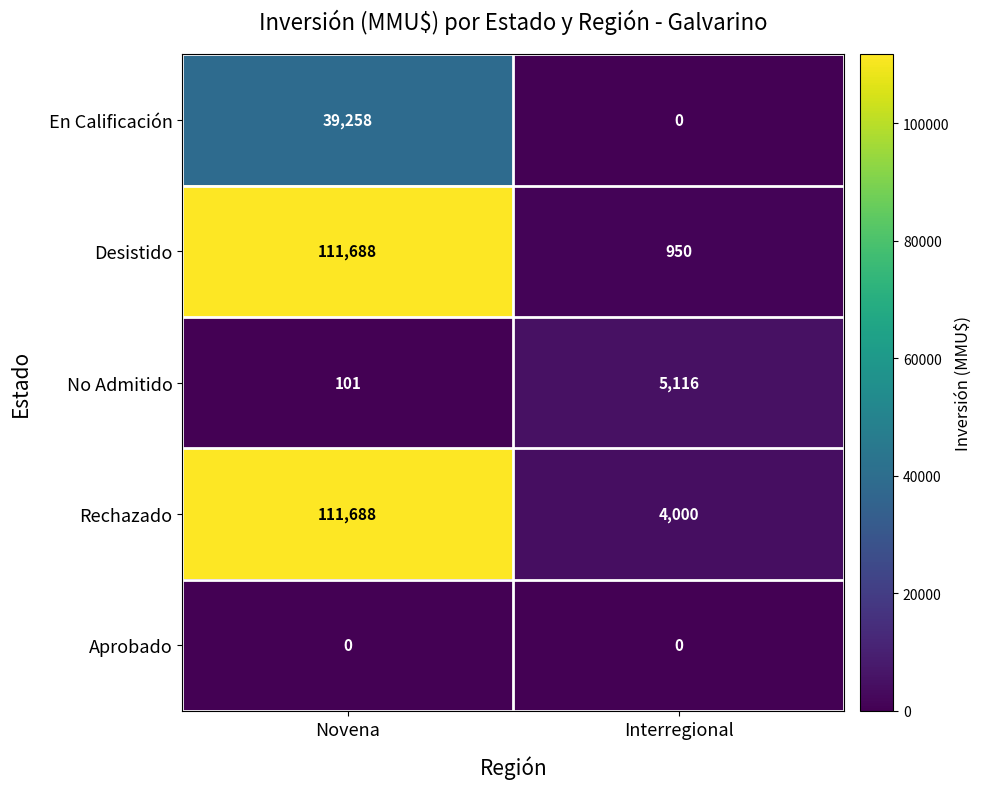

Between Novena and Interregional, which series saw the biggest shift?

Desistido